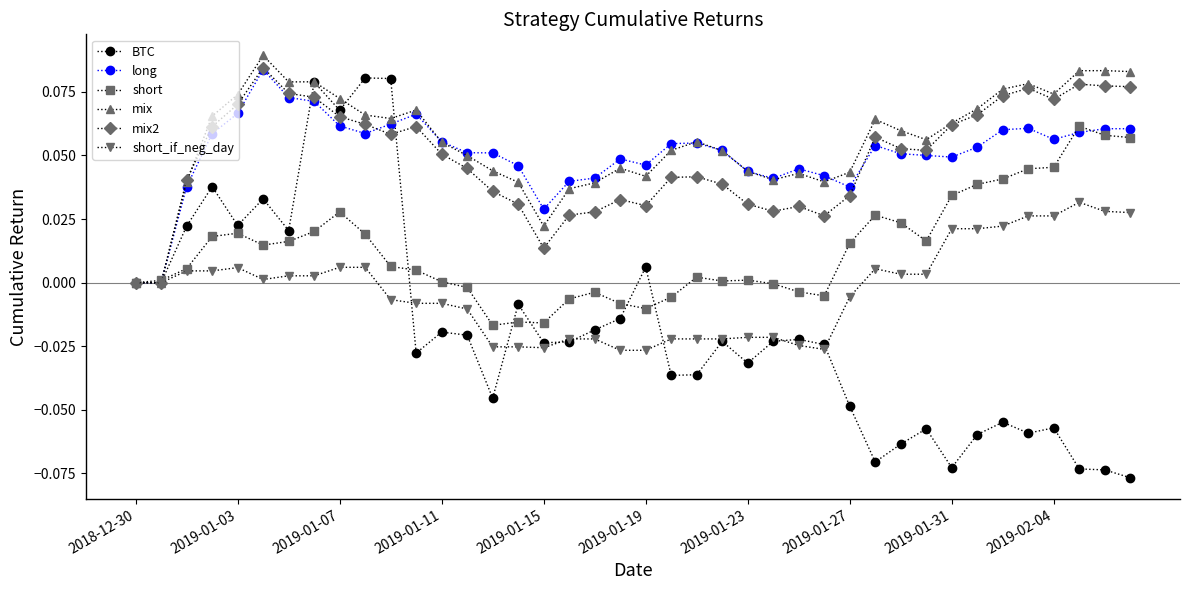

Which series has the largest range (max minus min)?

BTC